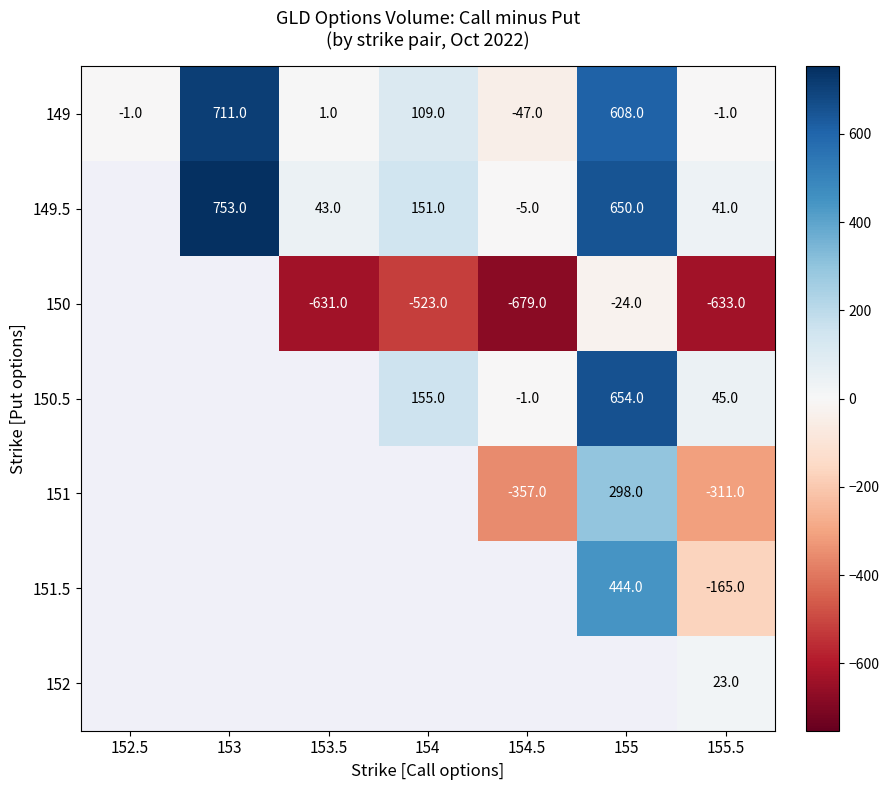

What is the average value of the 149 series?

197